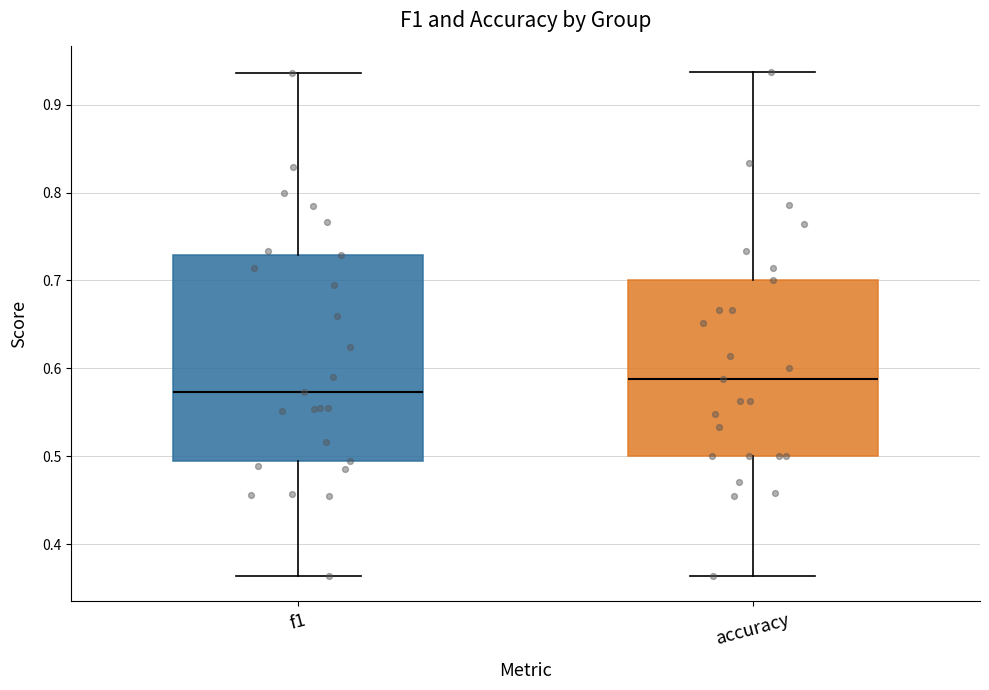

Where is the upper edge of the box for f1 on the y-axis? The values are not printed on the chart, so give them approximately, as read against the axis.

0.73